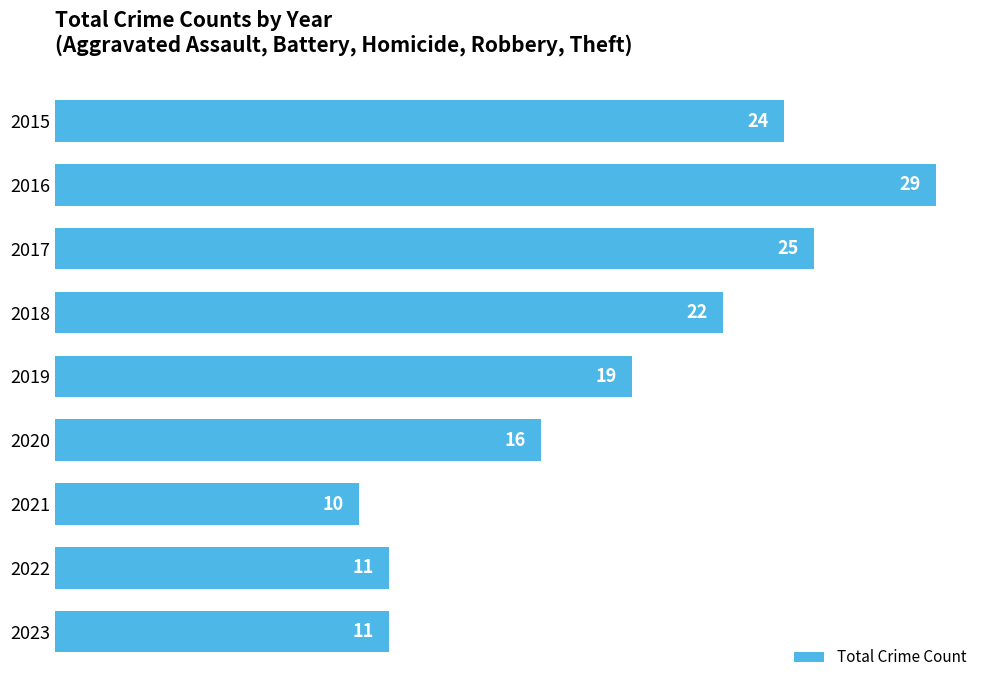

How many bars are there in total?

9